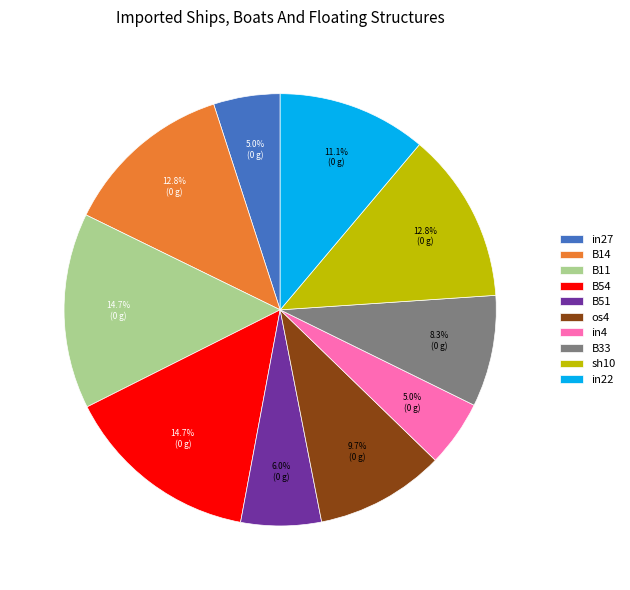

To the nearest percent, what is the difference between the B14 and os4 slice percentages?

3%